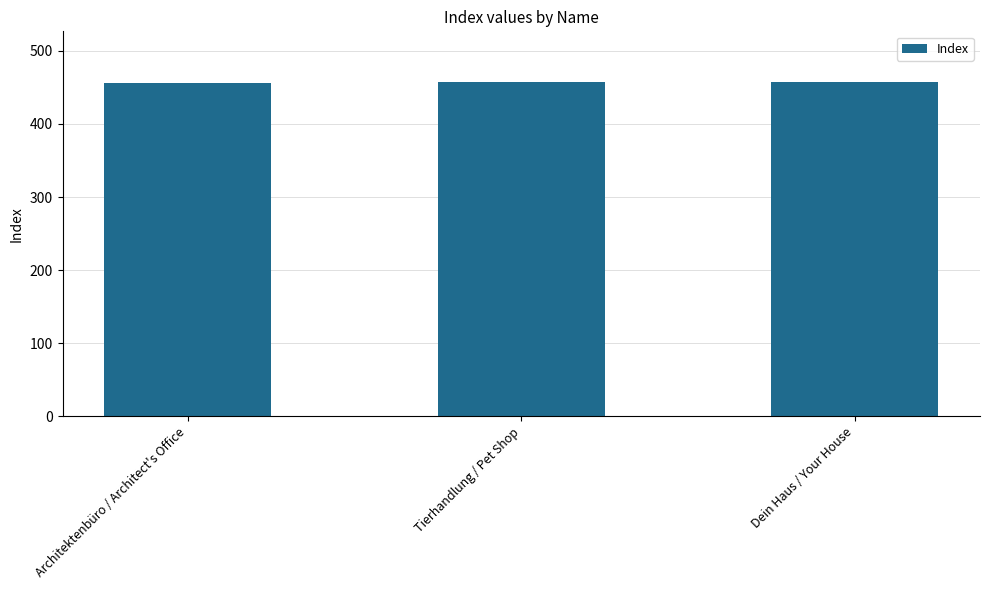

What is the maximum value shown in the chart?

458